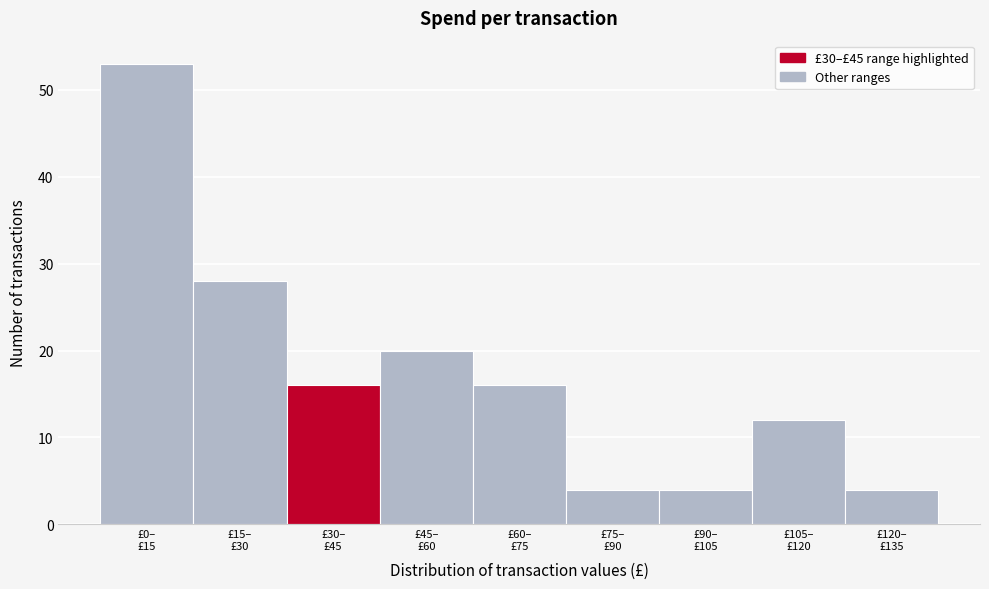

Reading right to left, list all the values displayed in this chart.

4	12	4	4	16	20	16	28	53